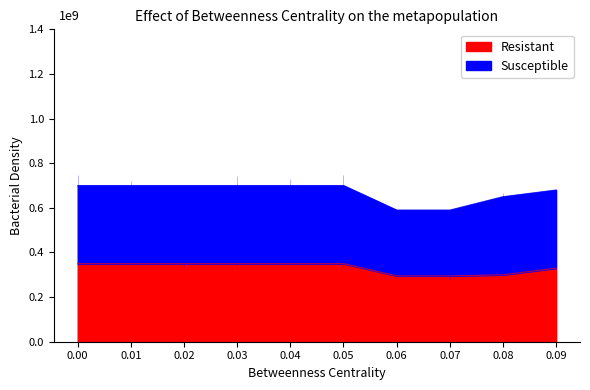

True or false: Resistant has a value of 0.1 at 0.08.

False